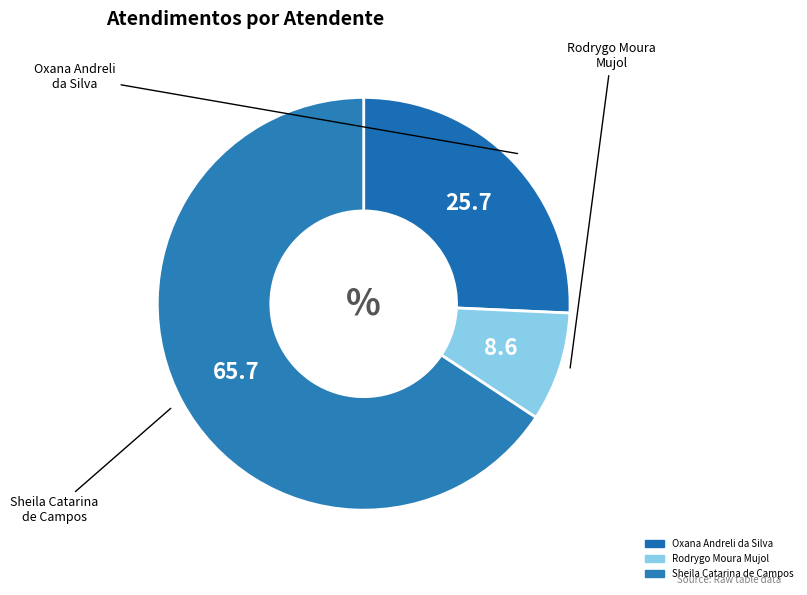

Is Sheila Catarina de Campos the majority of the pie?

Yes